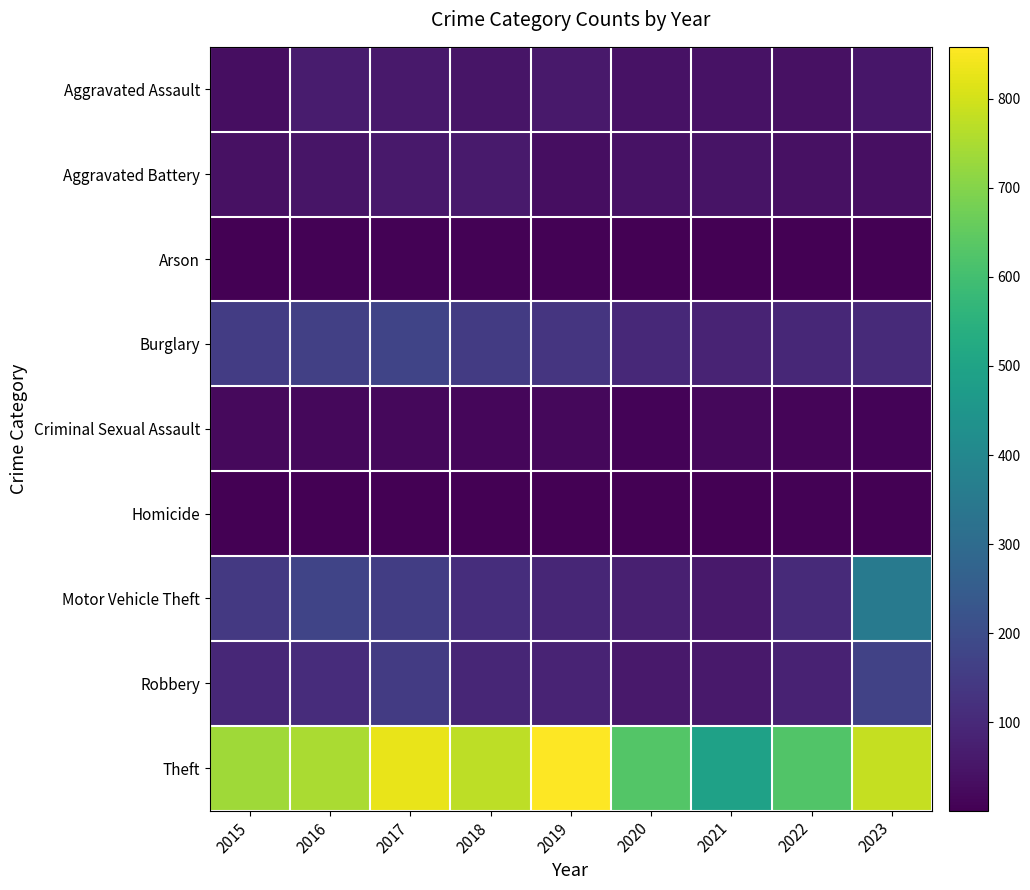

Which has a higher value, 2017 or 2021?

2017